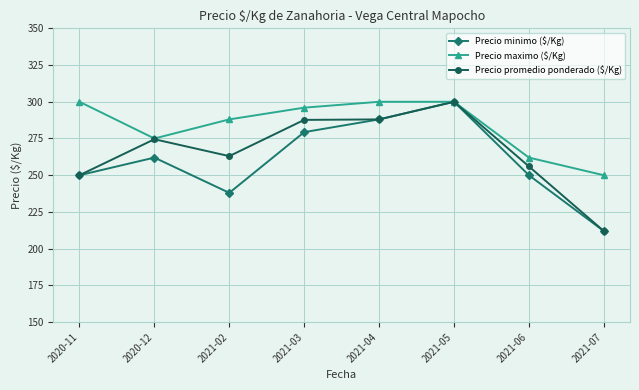

Between 2020-12 and 2021-04, which series saw the biggest shift?

Precio minimo ($/Kg)